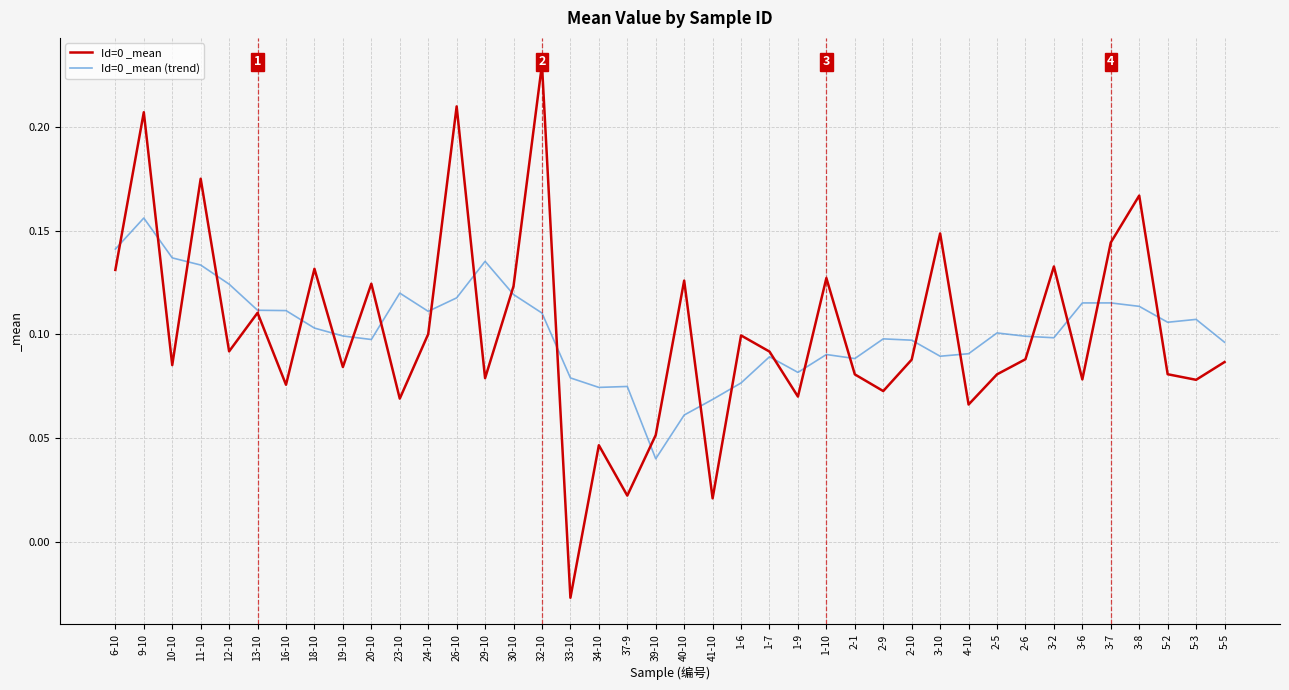

The Id=0 _mean (trend) series shows 0.1 at 1-6. True or false?

True